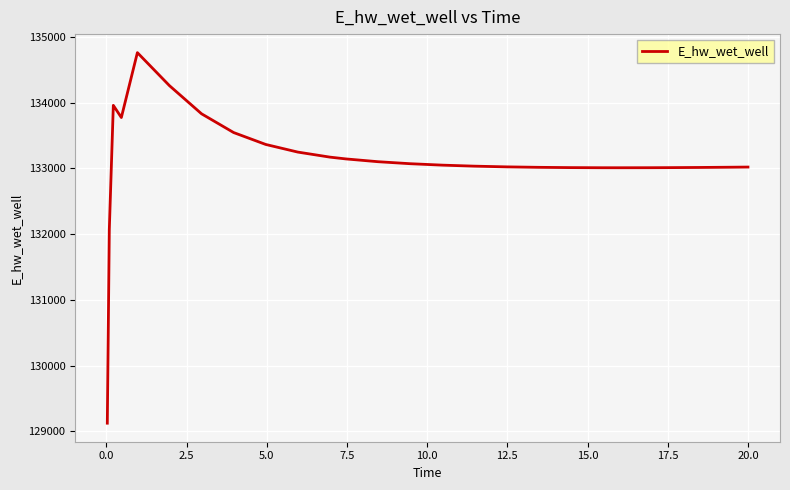

What is the maximum value shown in the chart?

134760.2